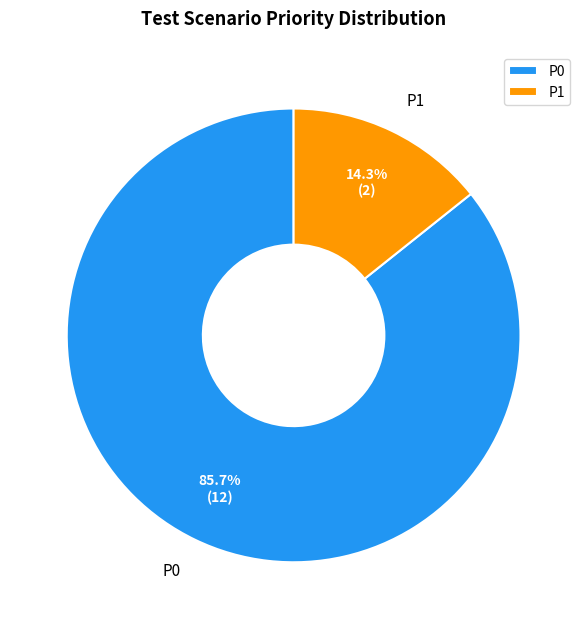

True or false: P0 accounts for 86% of the total.

True